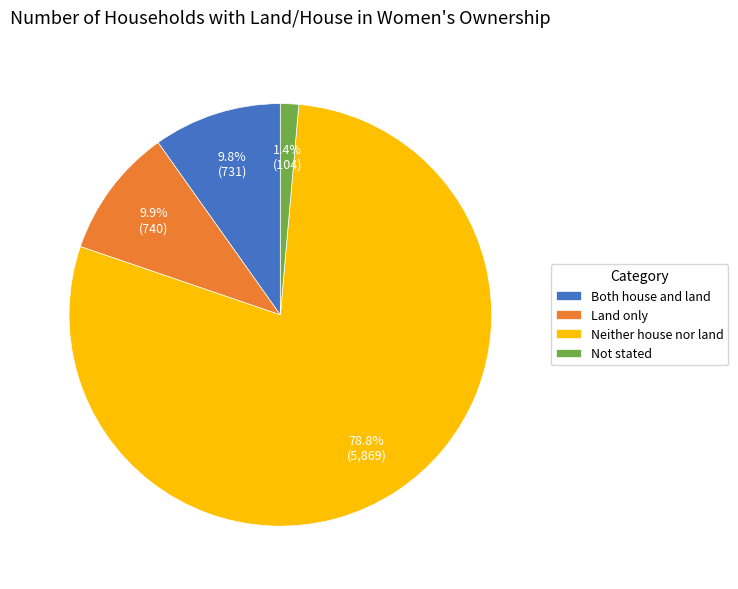

What percentage do Both house and land and Neither house nor land together represent?

88.7%